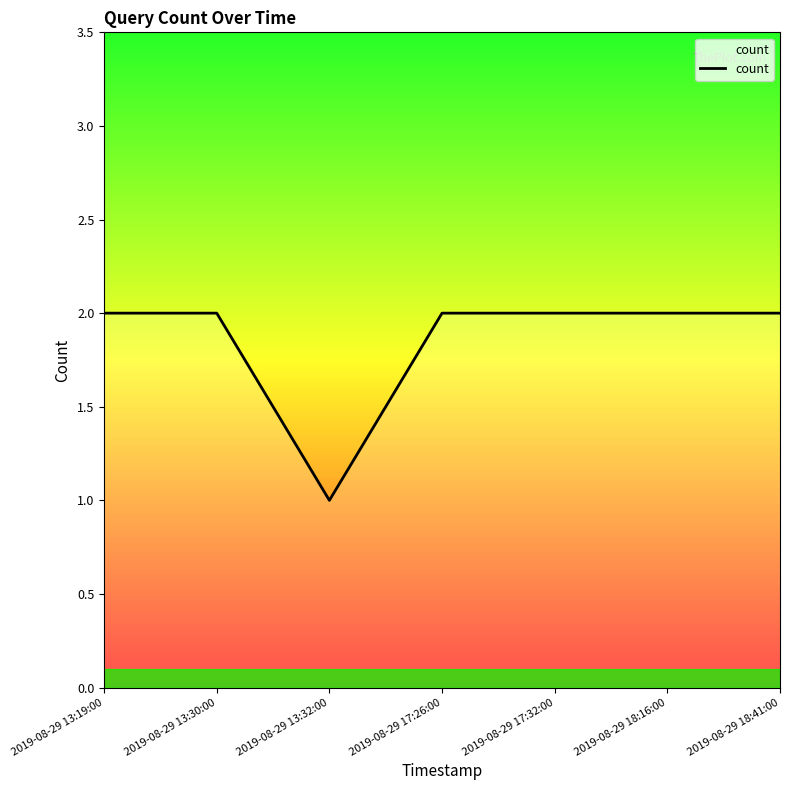

The value at 2019-08-29 18:41:00 is 2. True or false?

True